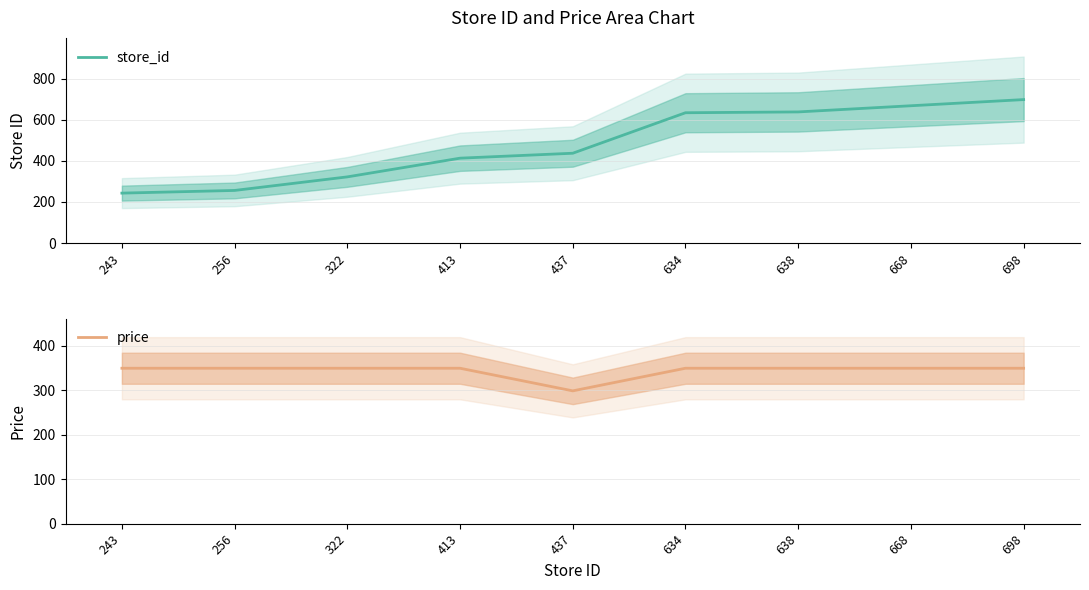

Which series has the widest spread of values?

store_id